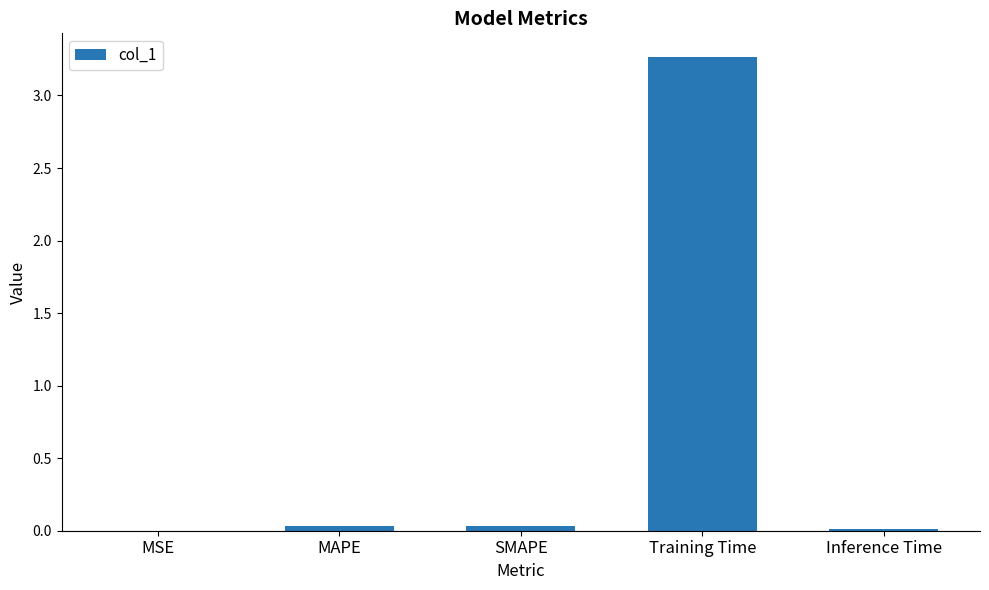

Which label corresponds to the largest value in the chart?

Training Time